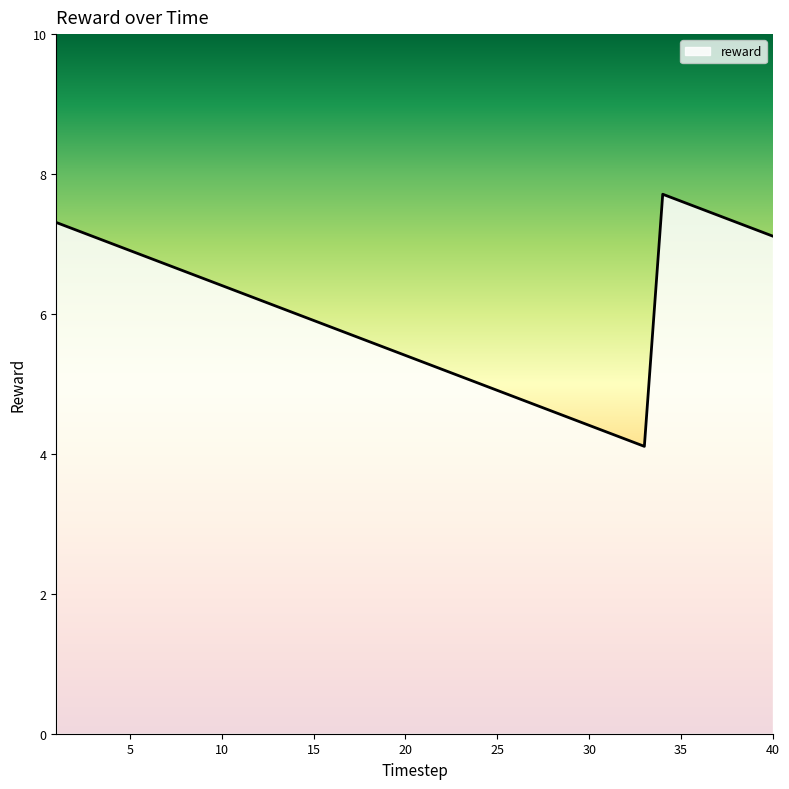

What is the smallest value displayed?

4.1